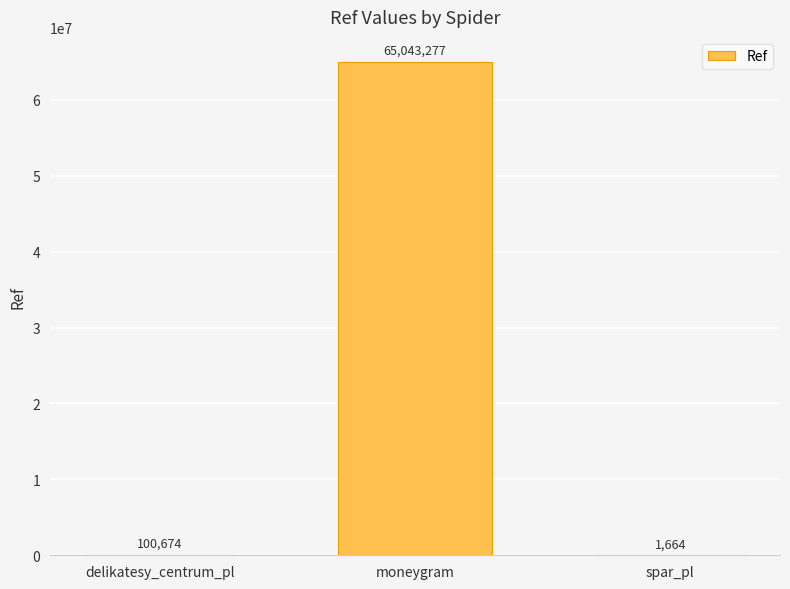

What is the greatest value displayed?

65043277